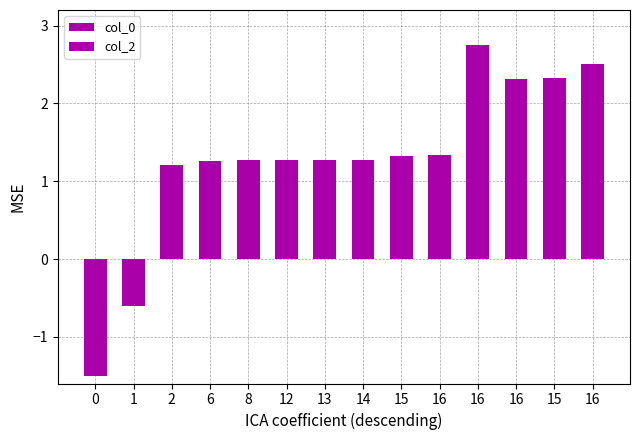

How many values in col_0 are above zero?

12